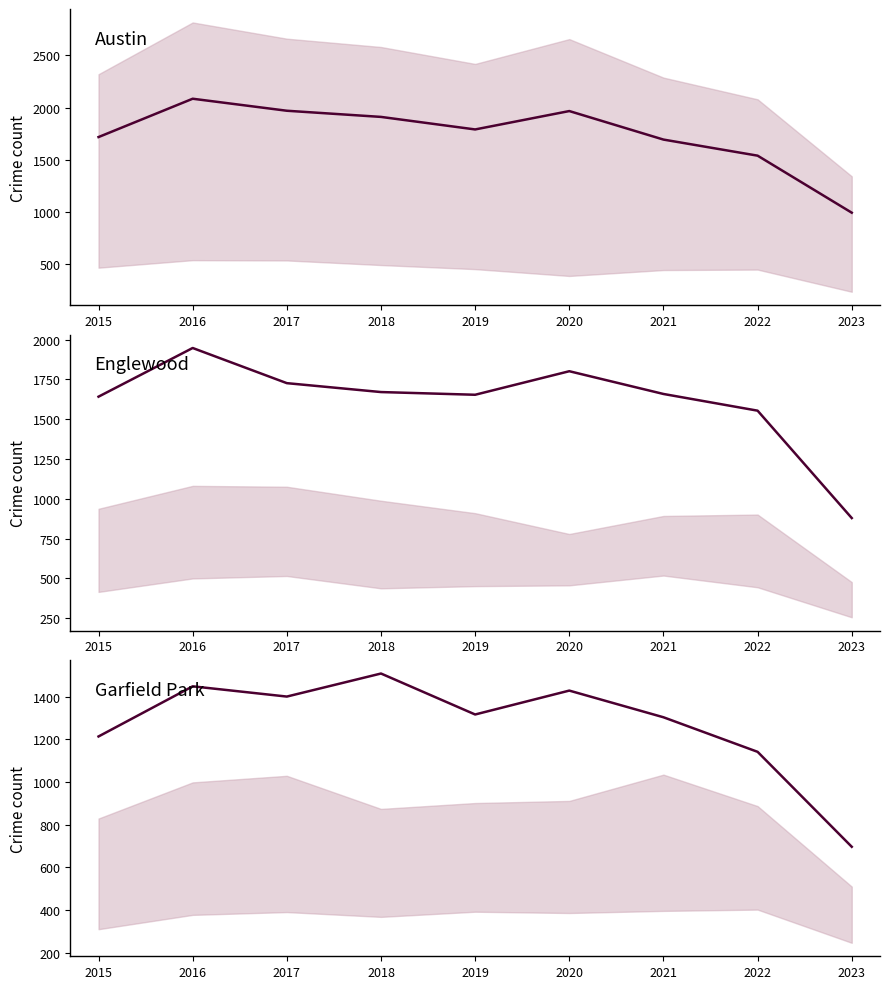

In Austin, how many points are higher than both neighbors (excluding endpoints)?

2